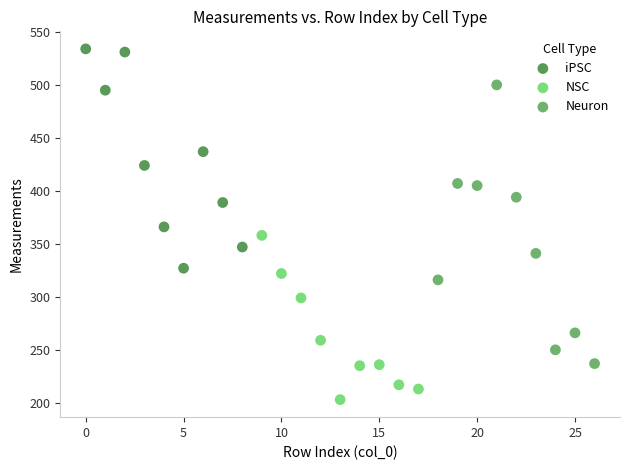

Which series has the widest spread of Y values?

Neuron